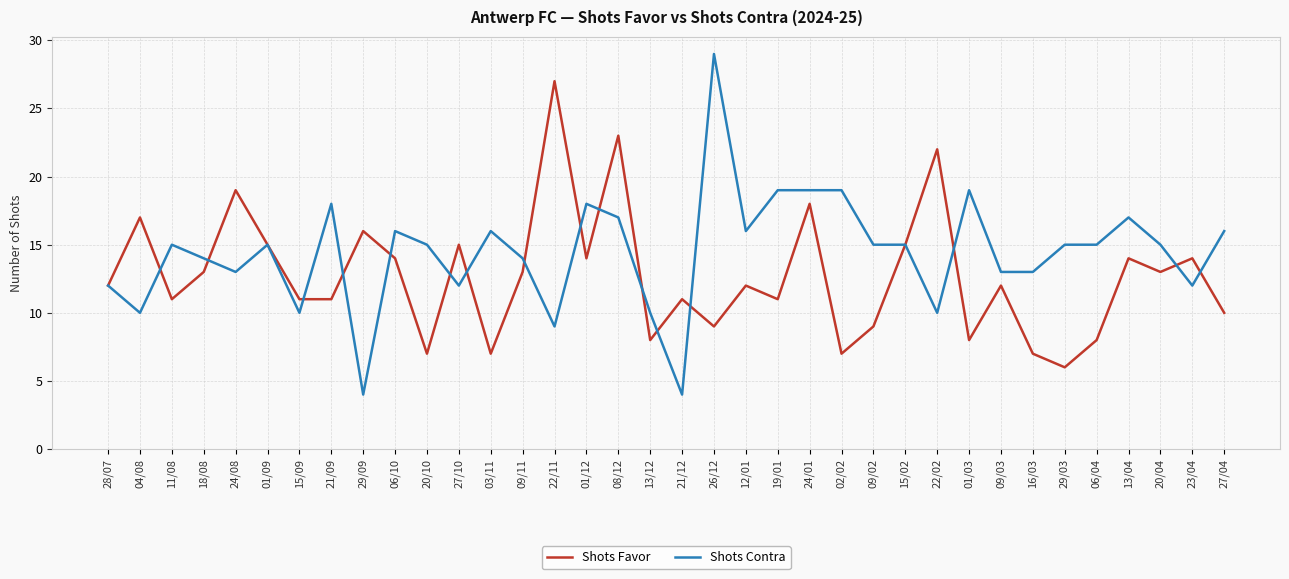

What is the maximum value shown in the chart?

29